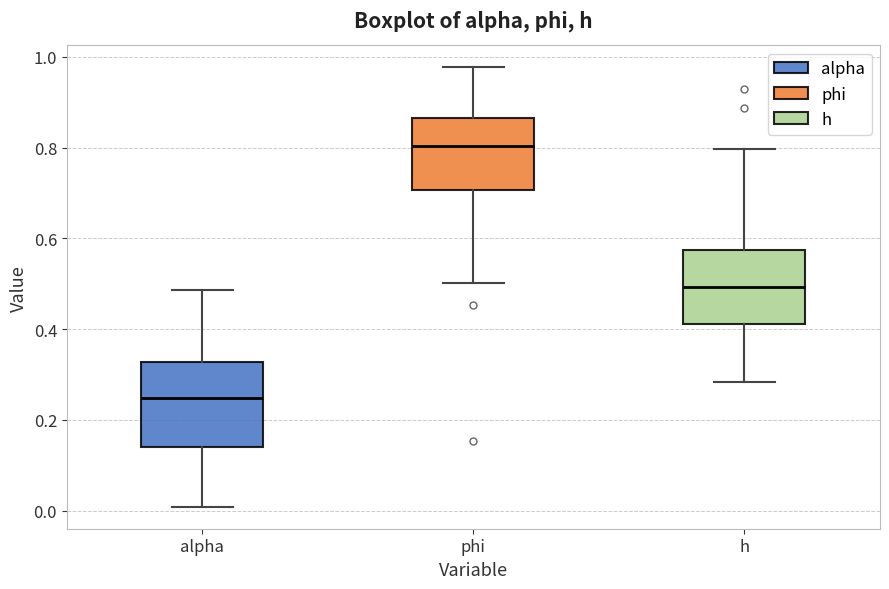

Reading left to right, read every box against the y-axis: the position of its median line, the range the box covers, and the ends of its whiskers. The values are not printed on the chart, so give them approximately, as read against the axis.

alpha: median 0.24, box 0.14 to 0.32, whiskers 0.00 to 0.48
phi: median 0.80, box 0.70 to 0.86, whiskers 0.50 to 0.98
h: median 0.50, box 0.42 to 0.58, whiskers 0.28 to 0.80